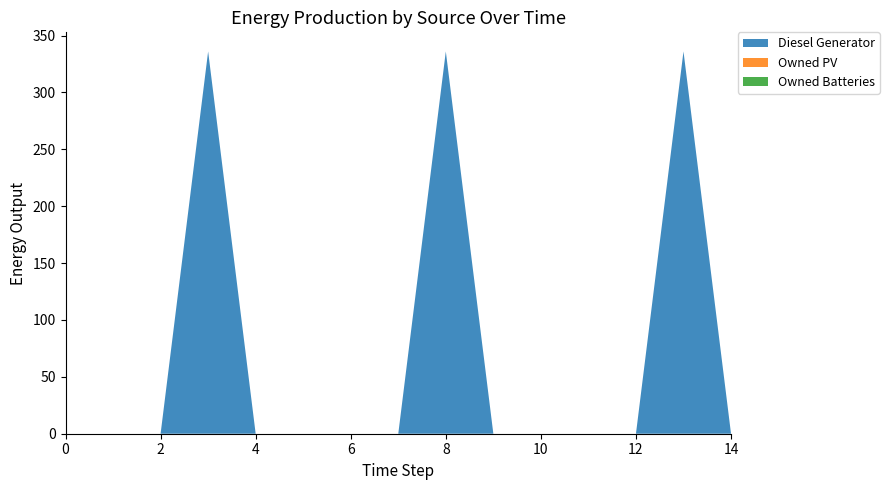

Reading left to right, list all the values displayed in this chart.

Diesel Generator: 0	0	0	336	0	0	0	0	336	0	0	0	0	336	0
Owned PV: 0	0	0	0	0	0	0	0	0	0	0	0	0	0	0
Owned Batteries: 0	0	0	0	0	0	0	0	0	0	0	0	0	0	0